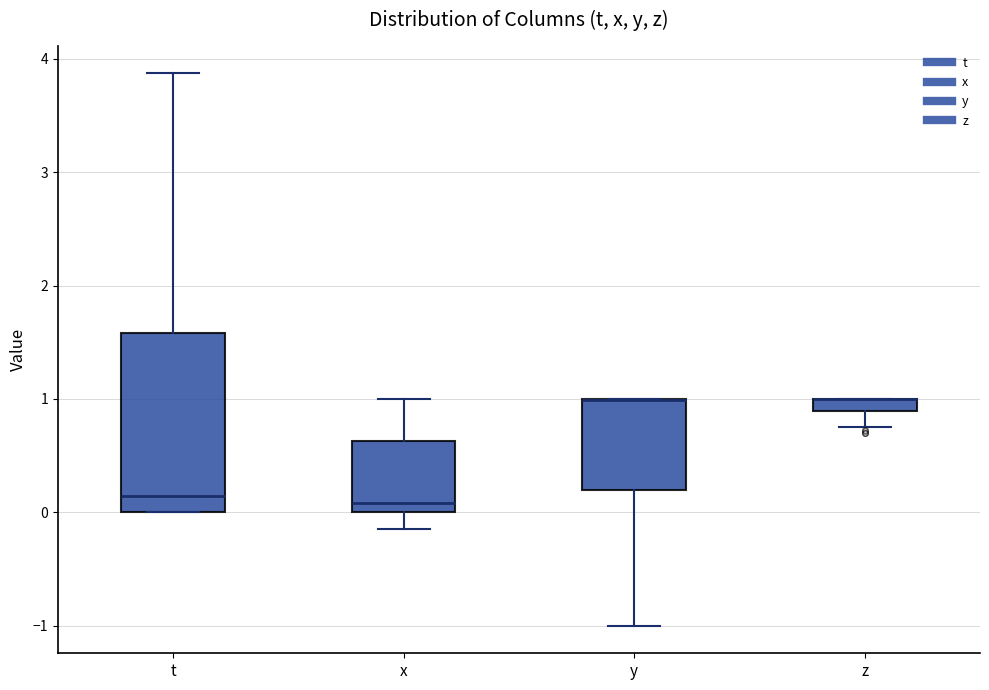

Where is the lower edge of the box for t on the y-axis? The values are not printed on the chart, so give them approximately, as read against the axis.

0.0